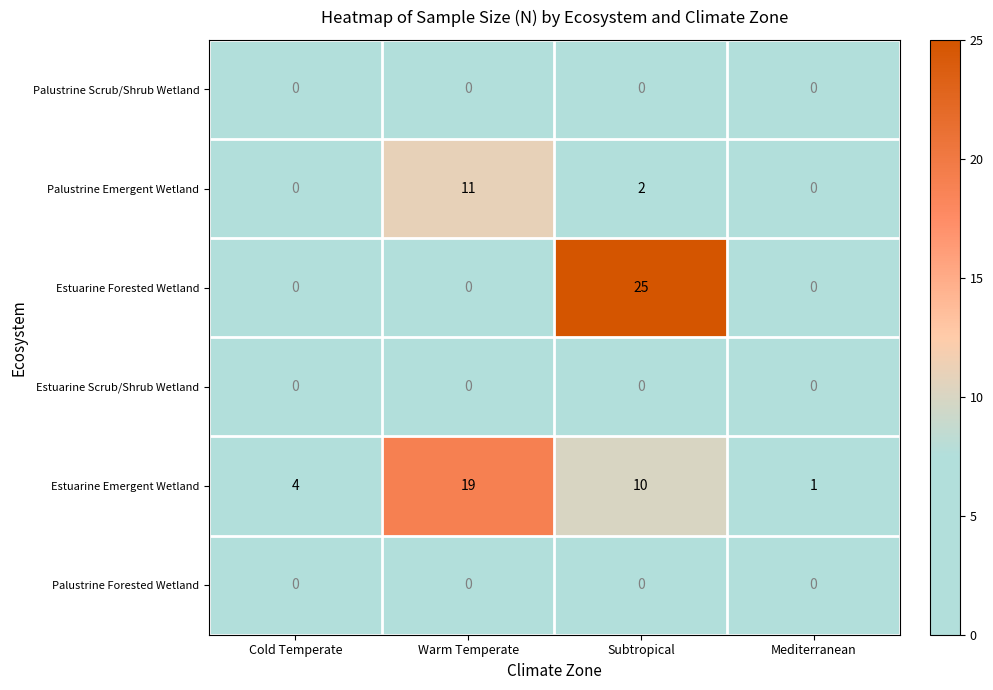

Which label corresponds to the largest value in the chart?

Subtropical